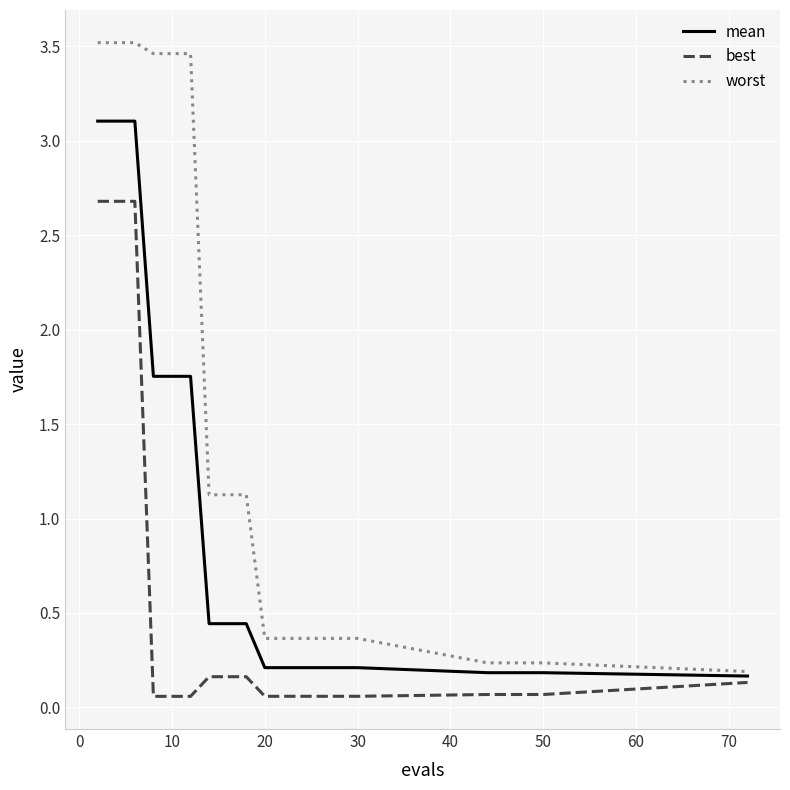

Rank the series by their maximum value, from lowest to highest.

best, mean, worst